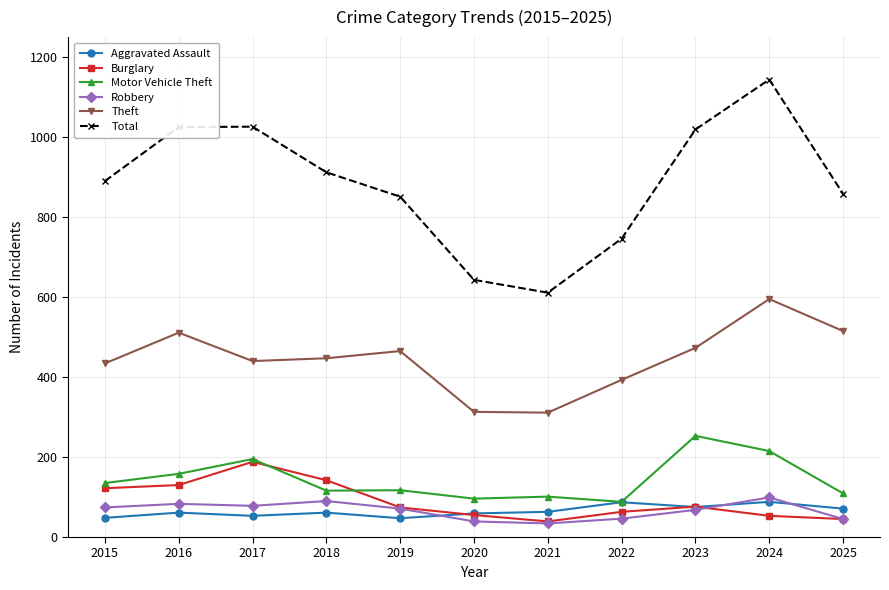

At which category does the chart reach its peak across all series?

2024